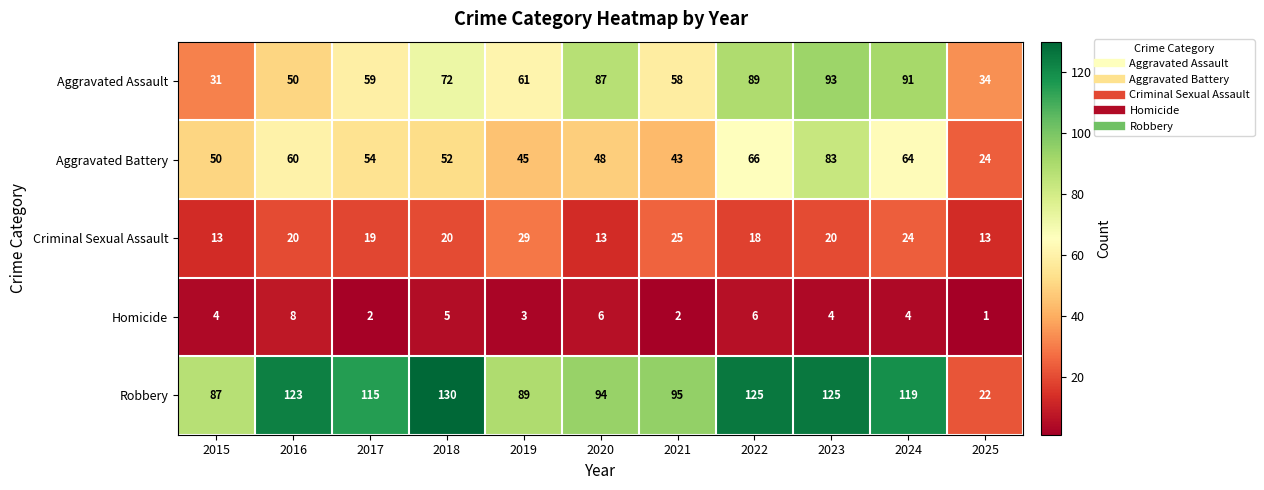

At which label does Aggravated Assault first exceed 61?

2018